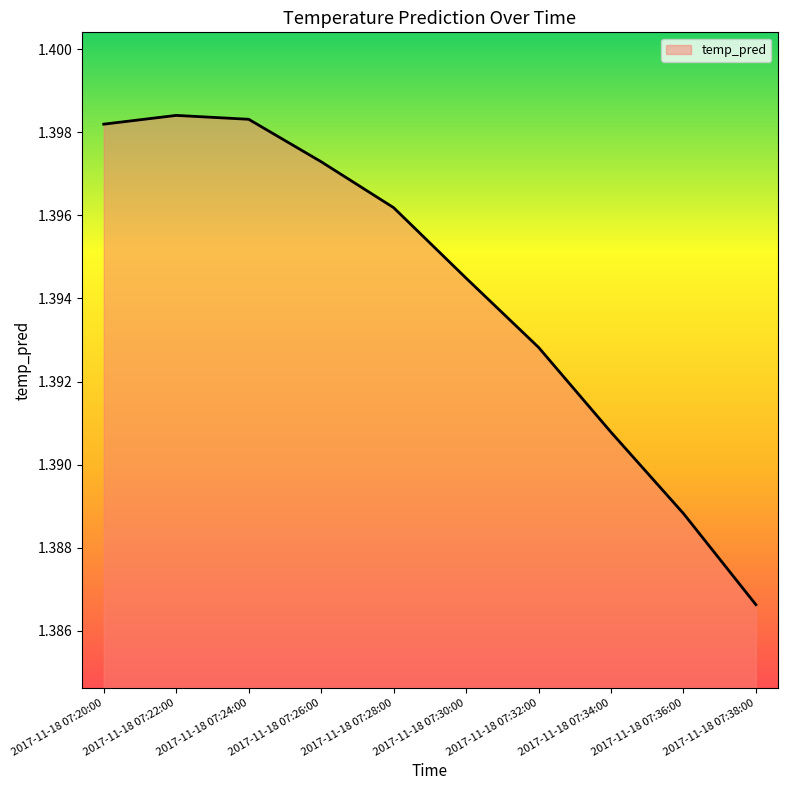

At which label is the value closest to 1?

2017-11-18 07:38:00